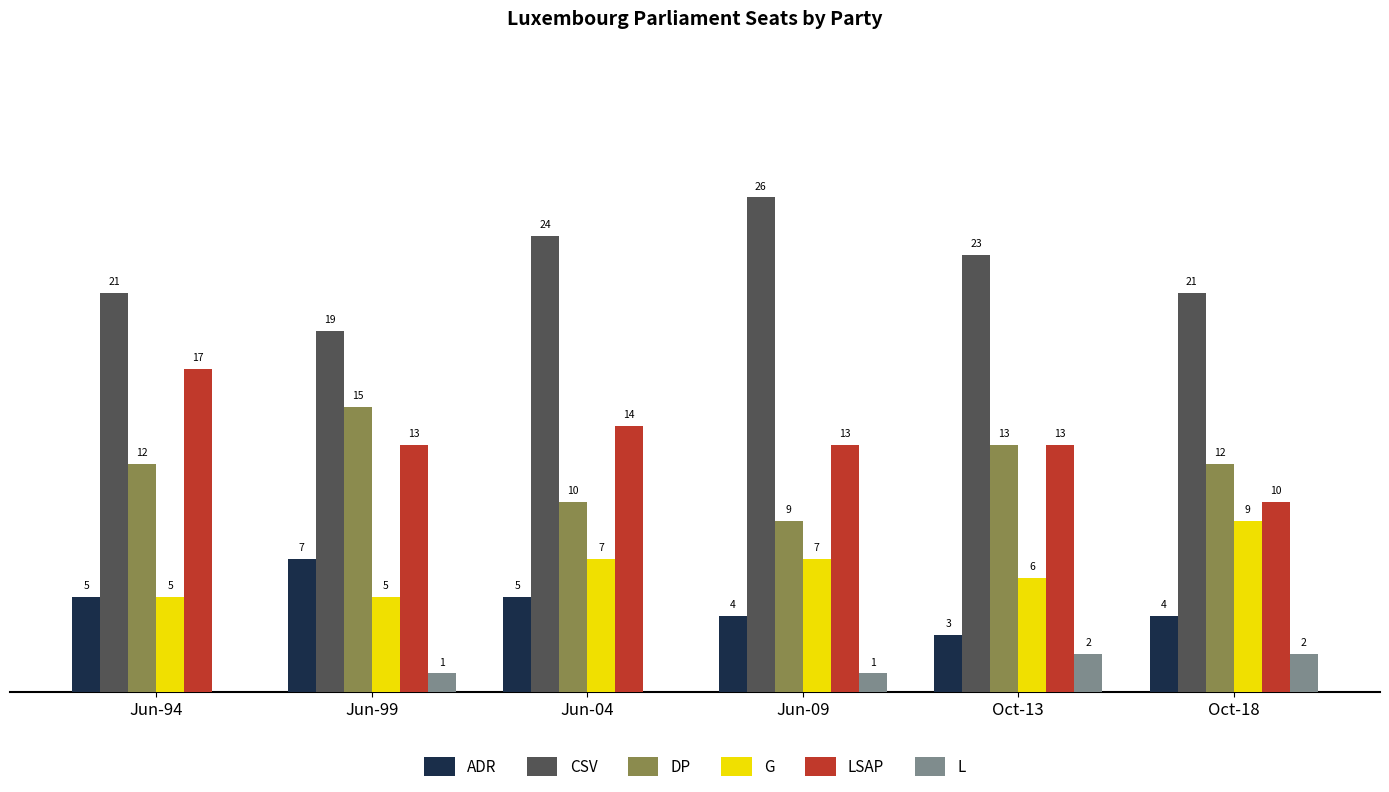

Is the value of L at Jun-09 greater than the value of DP at Jun-04?

No